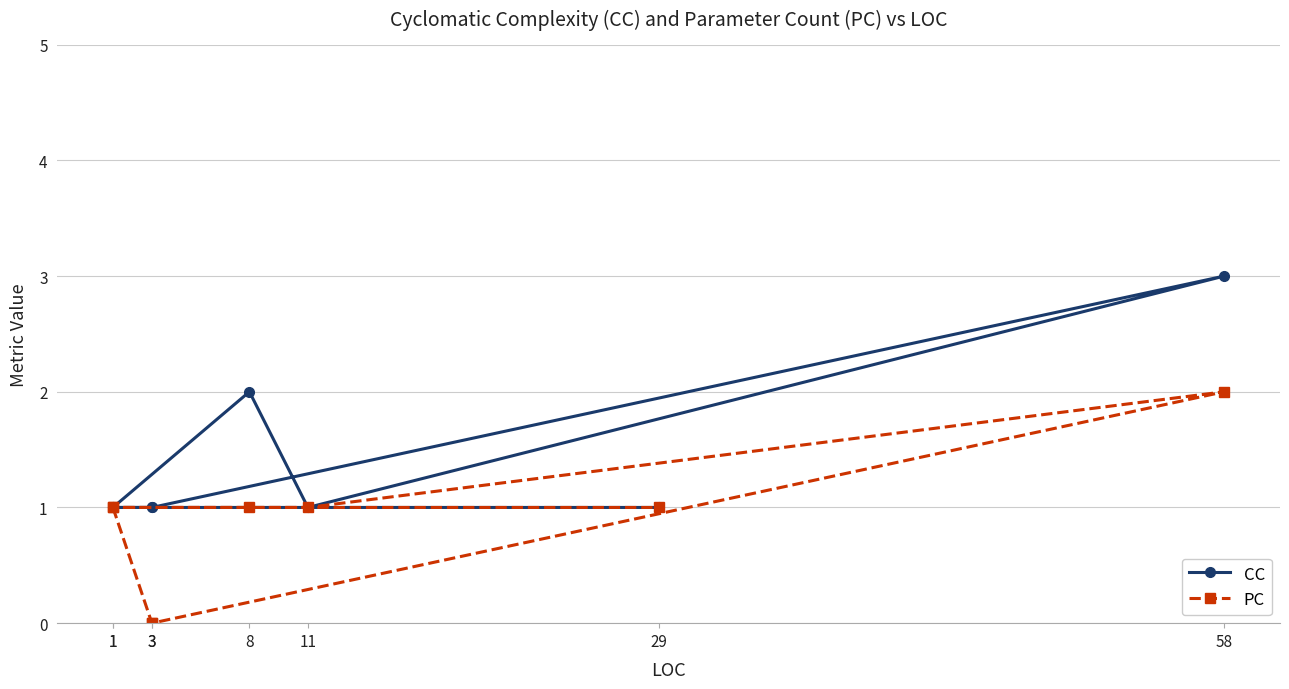

Reading left to right, transcribe all the data shown in this chart.

CC: 1=1	3=1	3=1	58=3	11=1	8=2	1=1	29=1
PC: 1=1	3=0	3=0	58=2	11=1	8=1	1=1	29=1